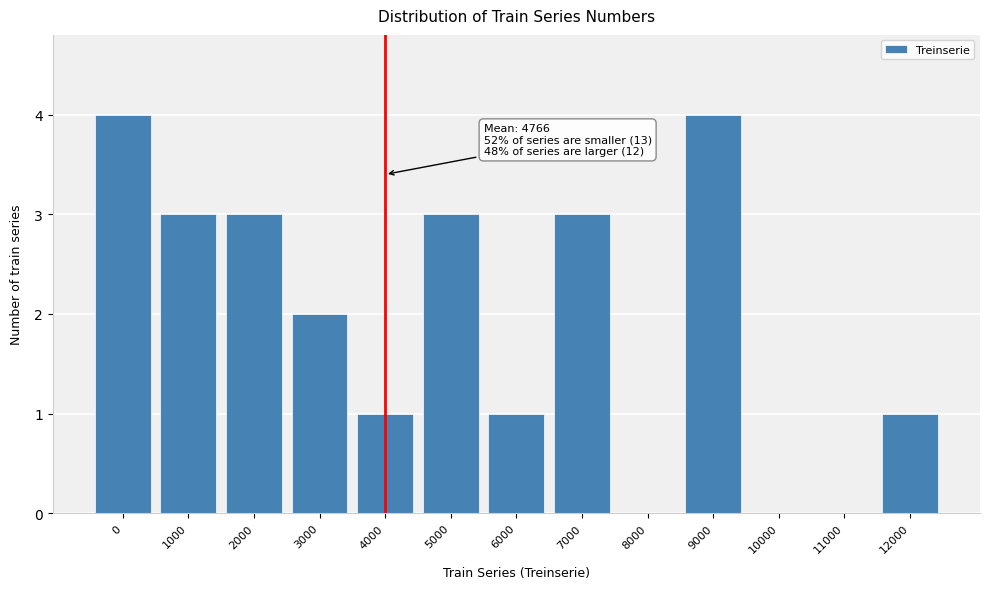

Reading right to left, list all the values displayed in this chart.

12000=1	11000=0	10000=0	9000=4	8000=0	7000=3	6000=1	5000=3	4000=1	3000=2	2000=3	1000=3	0=4